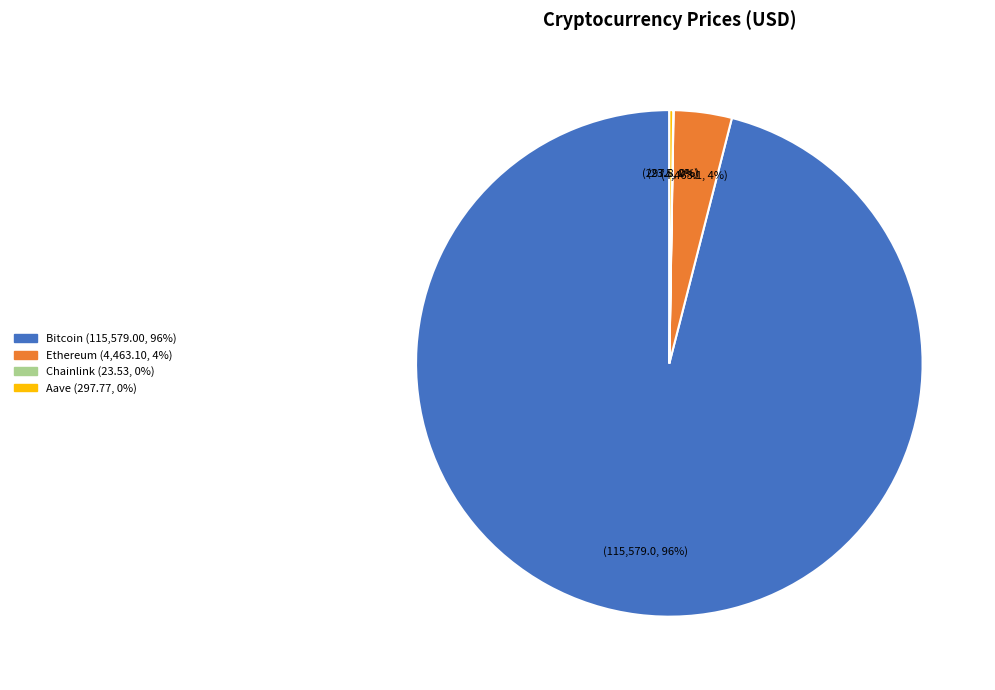

Does any single category account for the majority?

Yes